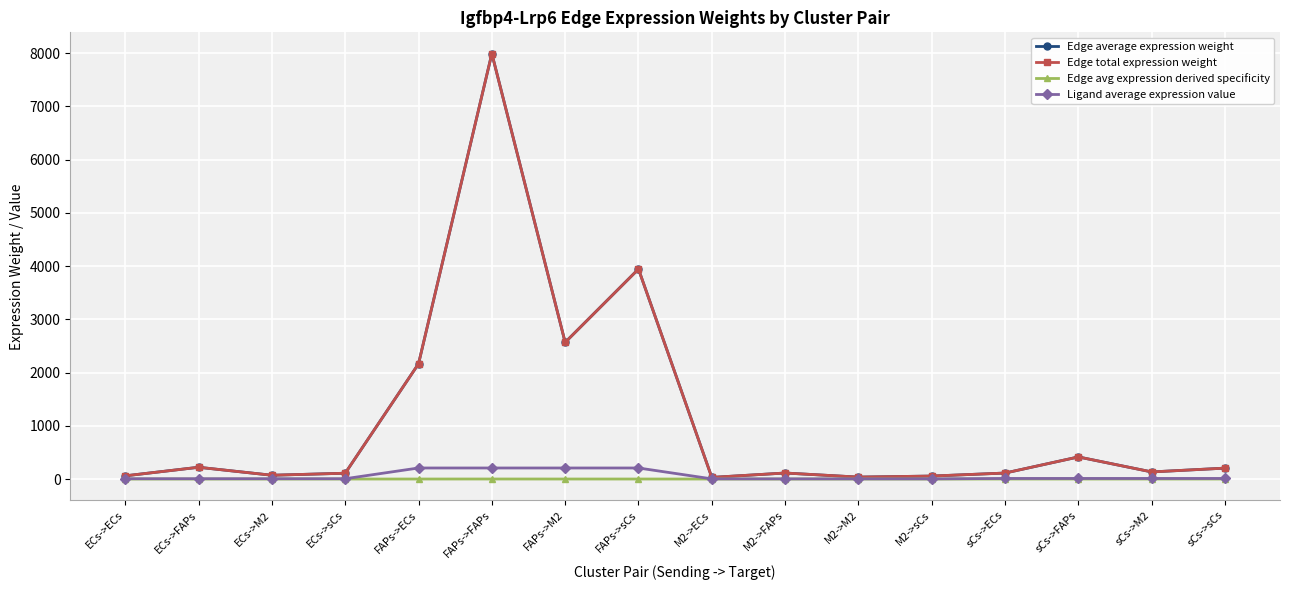

At FAPs->sCs, list the series in order from smallest to largest.

Edge avg expression derived specificity, Ligand average expression value, Edge average expression weight, Edge total expression weight